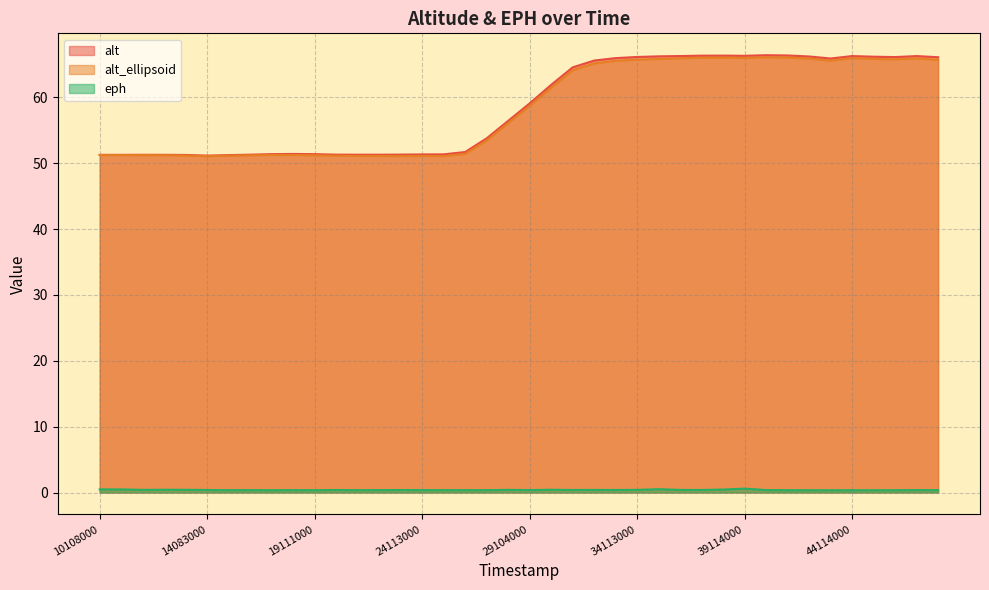

At how many categories does at least one series exceed 51?

40